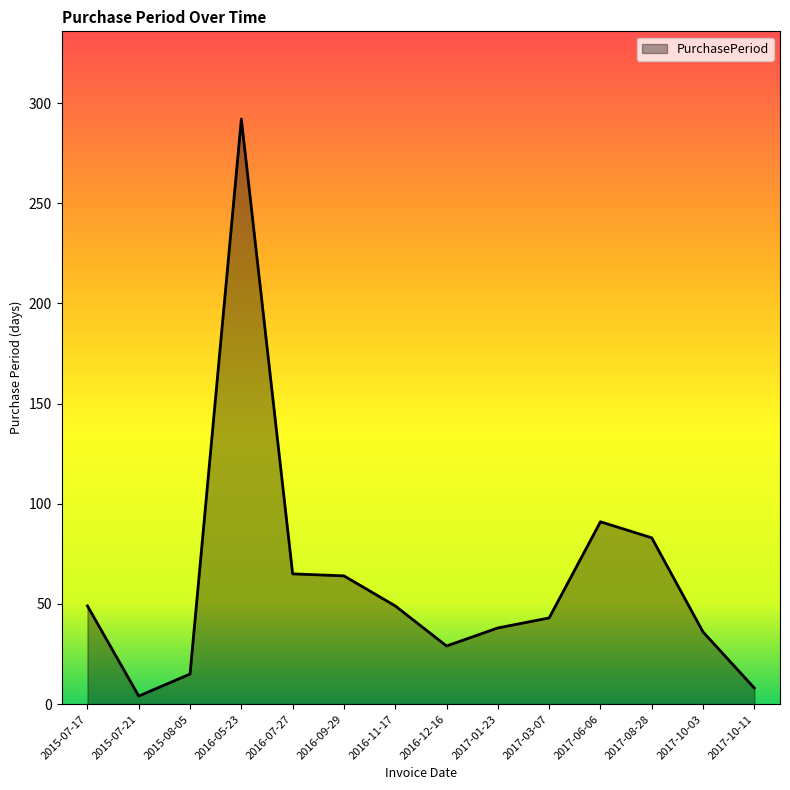

What is the change in value from 2016-09-29 to 2017-08-28?

+19